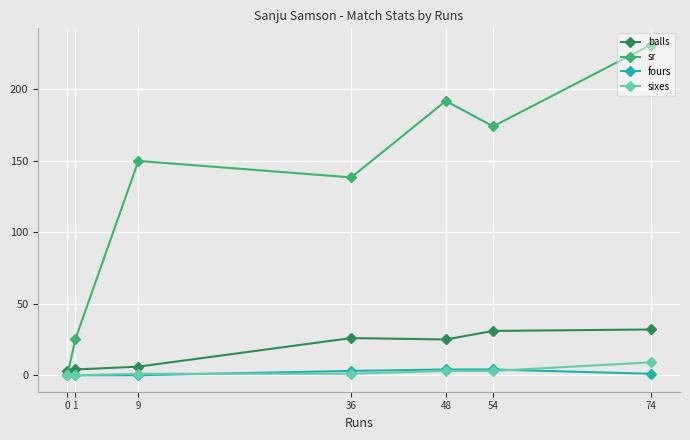

What is the value of the balls point at the 2nd from the left?

4.0